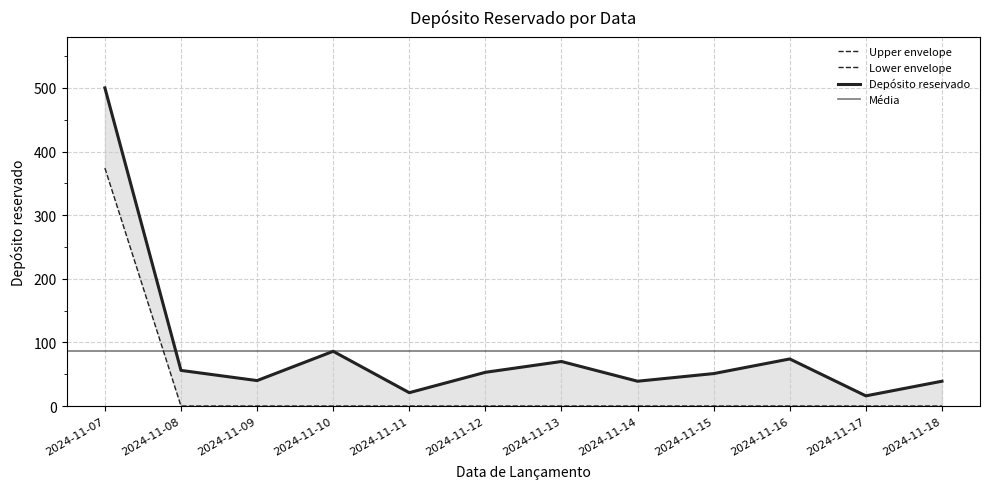

Which has a higher value, 2024-11-18 or 2024-11-17?

2024-11-18